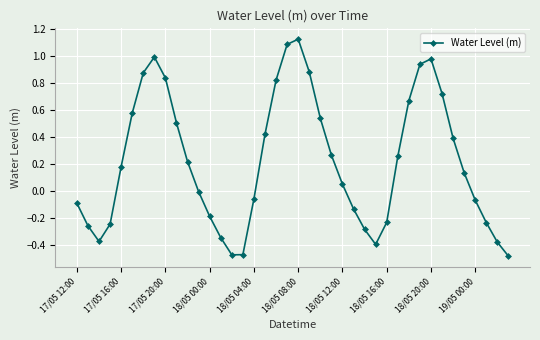

What is the sum of all values?

8.7